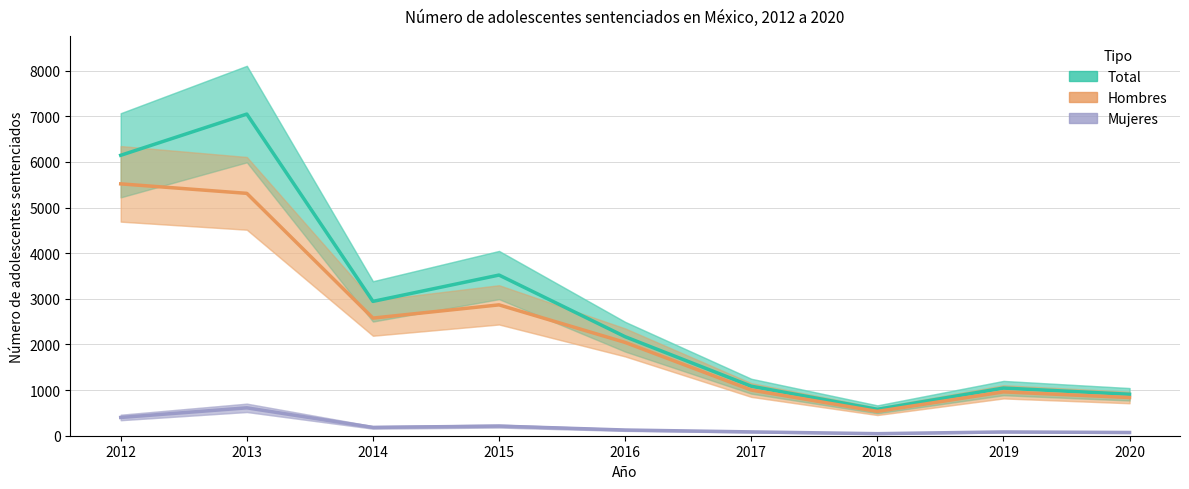

What are all the series names shown in the legend?

Total, Hombres, Mujeres